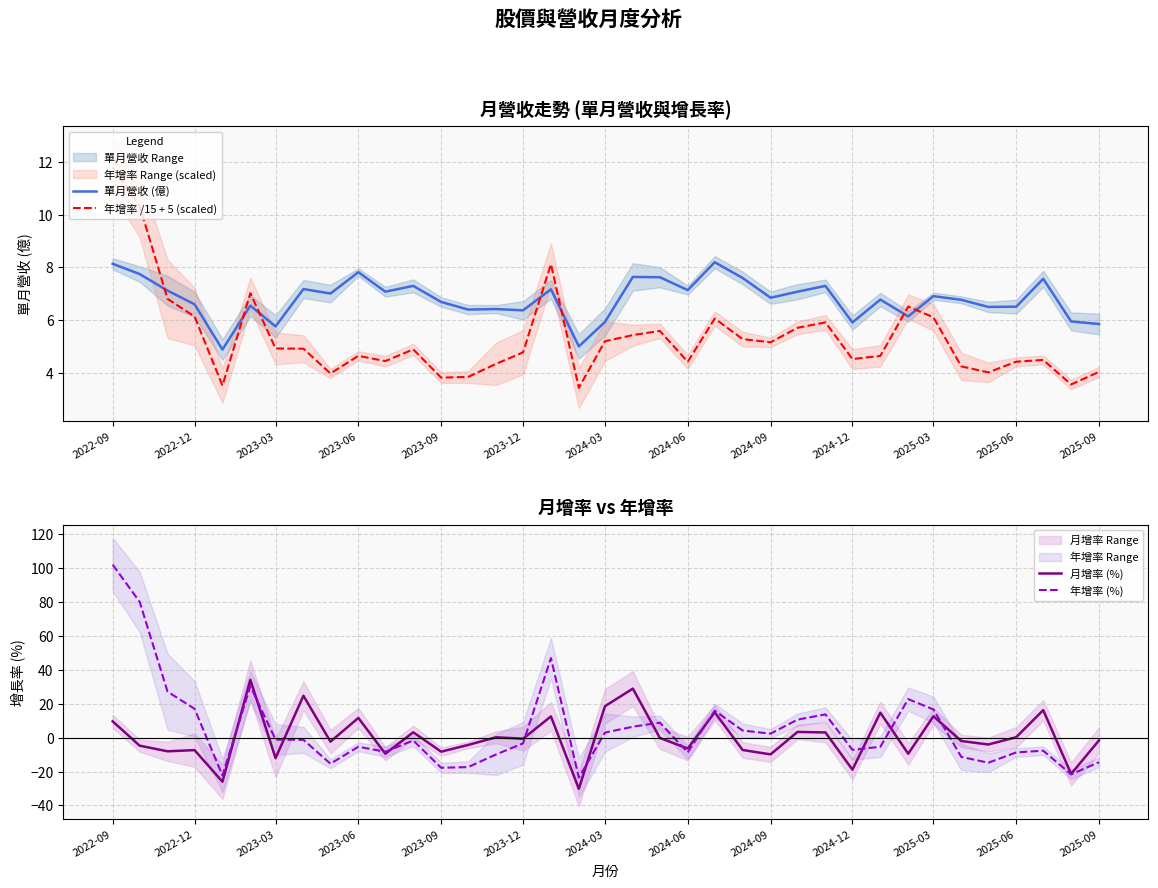

List the series in order of their peak value, lowest first.

單月營收 (億), 年增率 /15 + 5 (scaled), 月增率 (%), 年增率 (%)